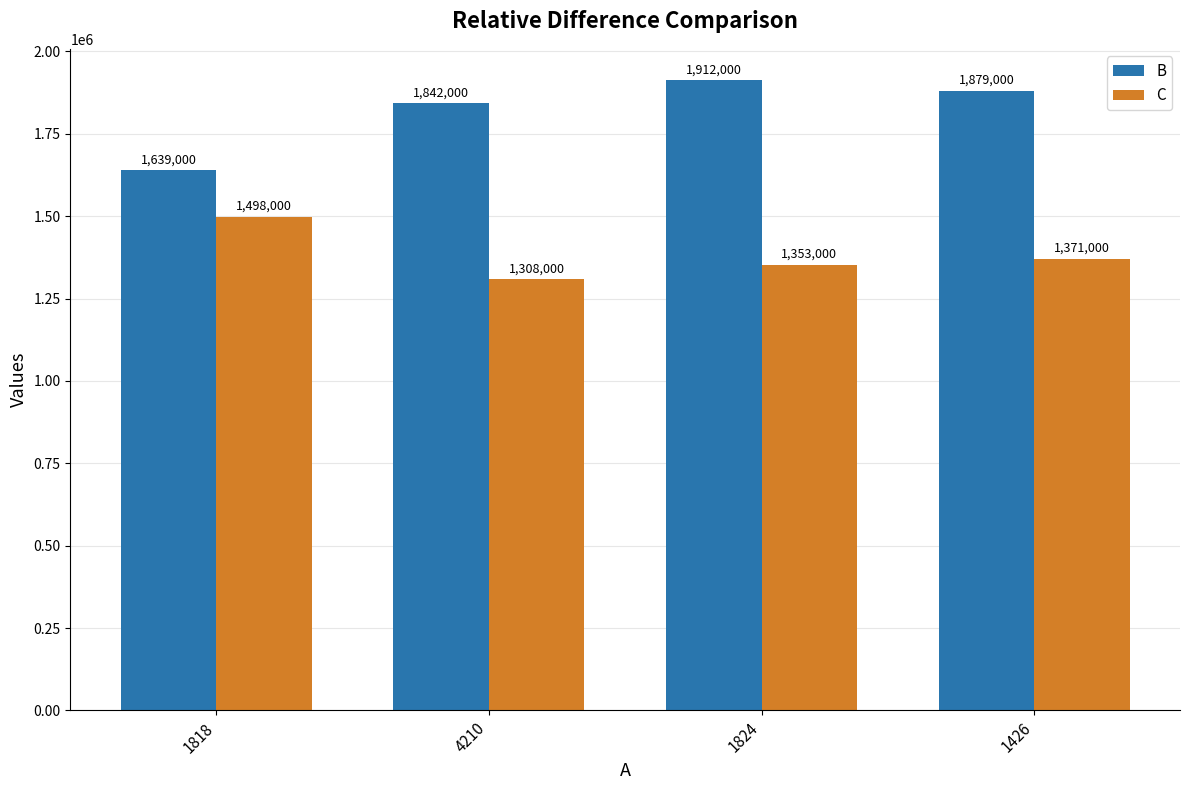

How many bars are there in each group?

2